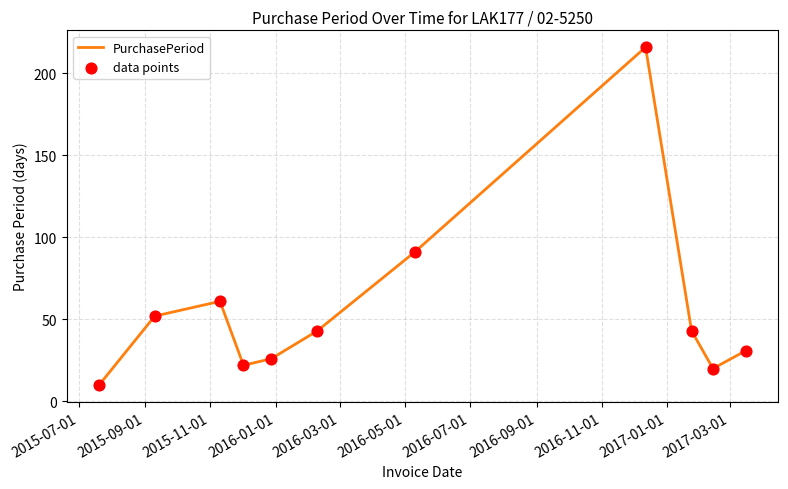

What is the smallest value displayed?

10